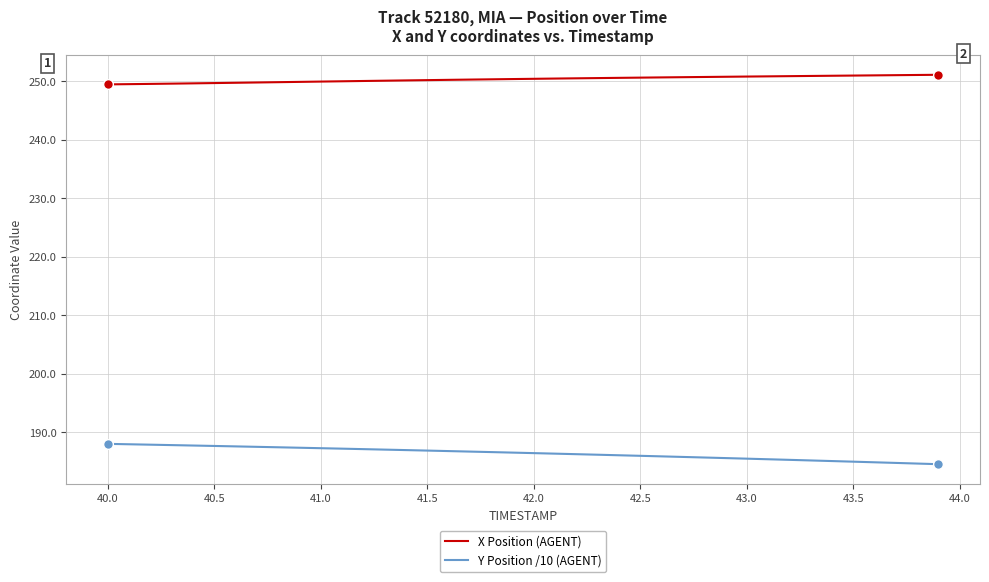

What is the smallest value displayed?

184.5